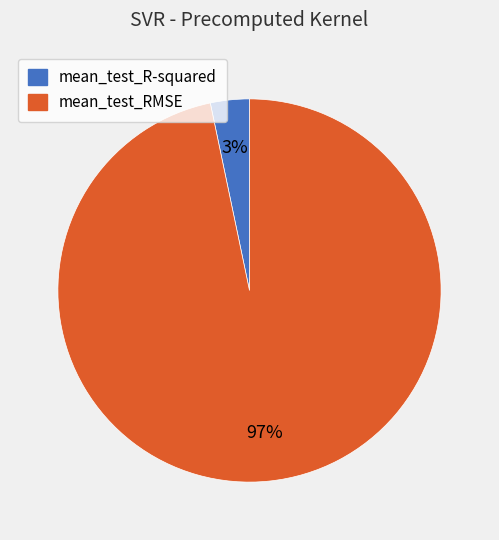

Which slice is the smallest?

mean_test_R-squared